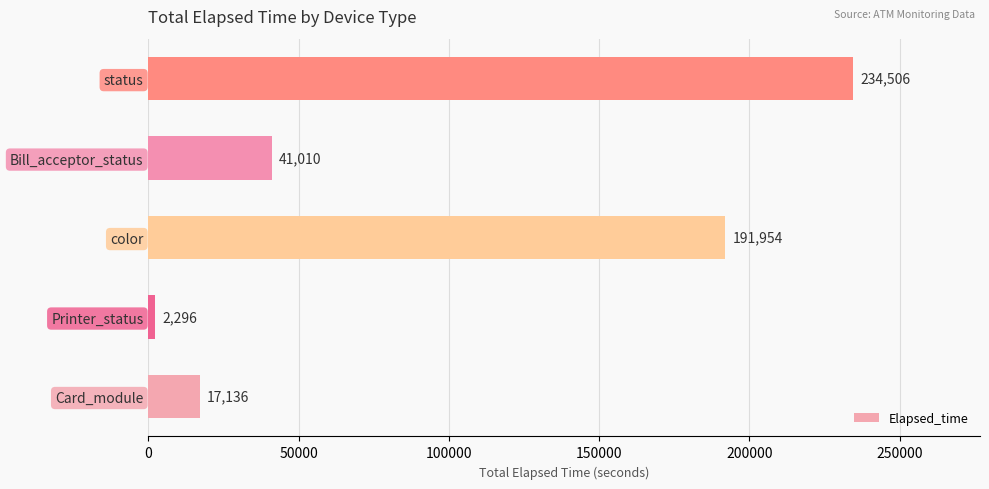

Approximately how many times larger is the value at status compared to Printer_status?

102.1